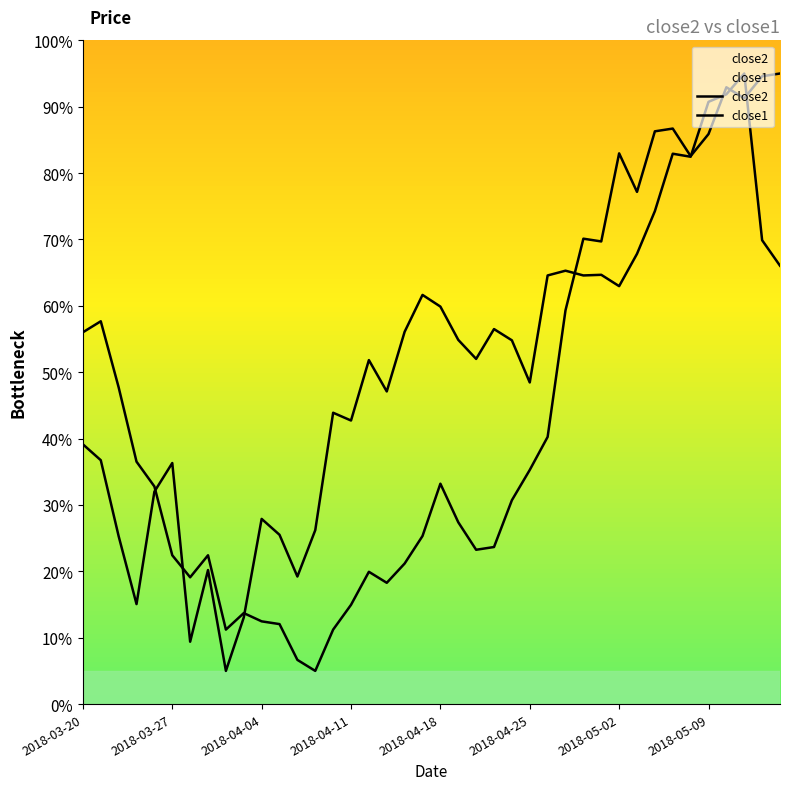

What is the sum of all close1 values?

1754.9